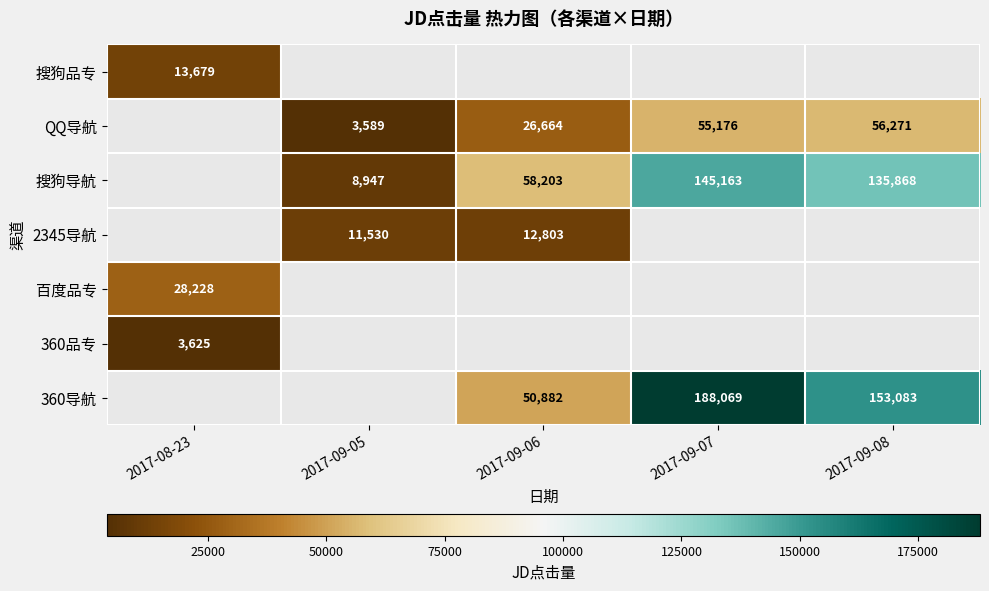

Is it true that 360导航 equals 153083 at 2017-09-08?

True